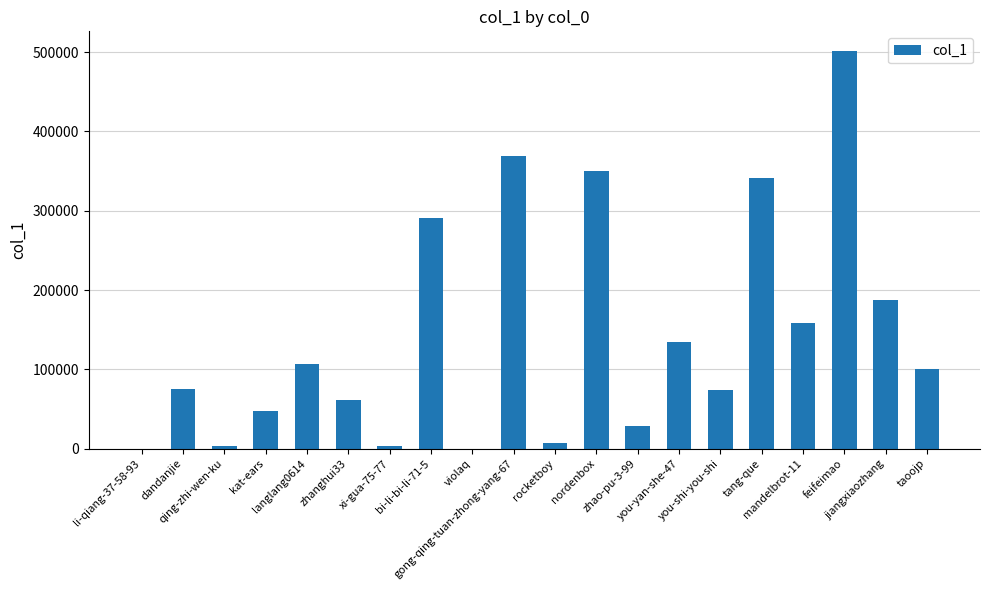

What is the sum of all values?

2842179